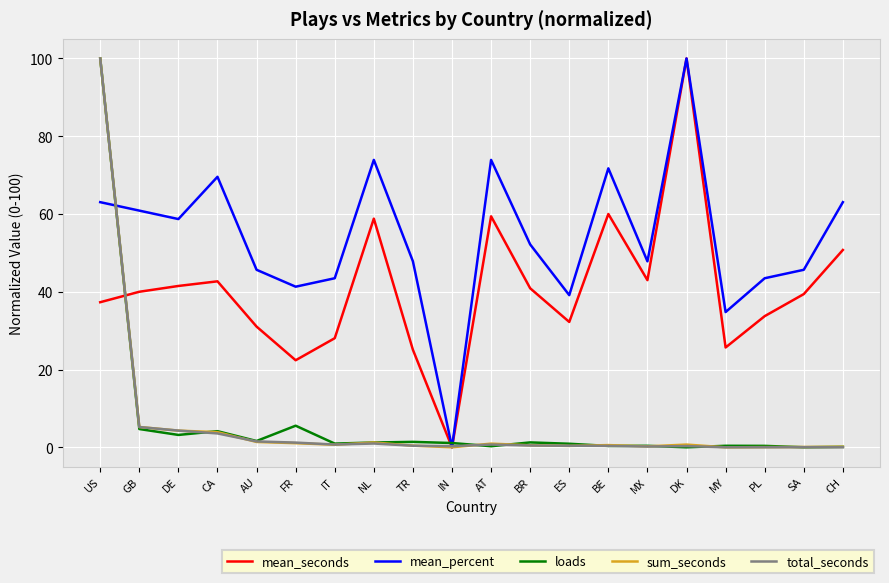

Which series has the largest total across all categories?

mean_percent